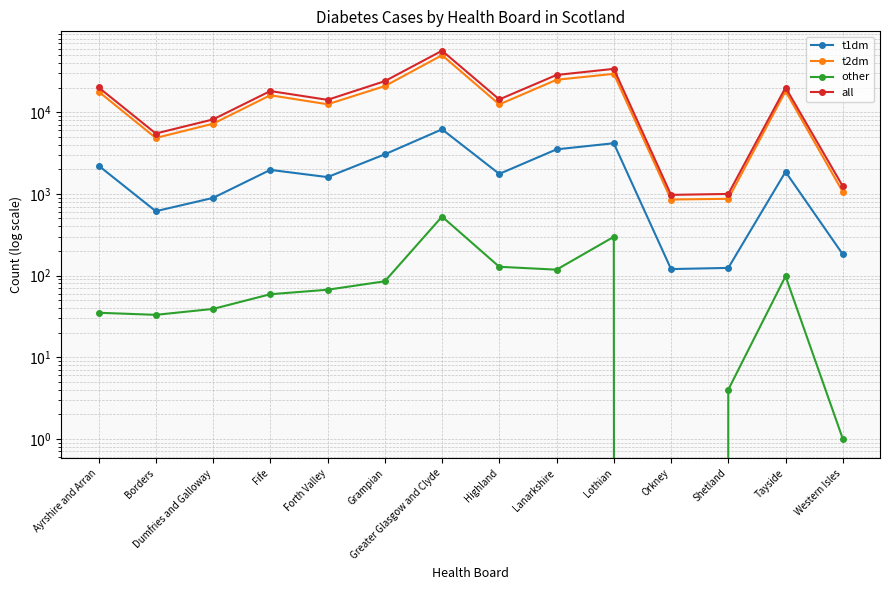

The t2dm series shows 1058 at Western Isles. True or false?

True